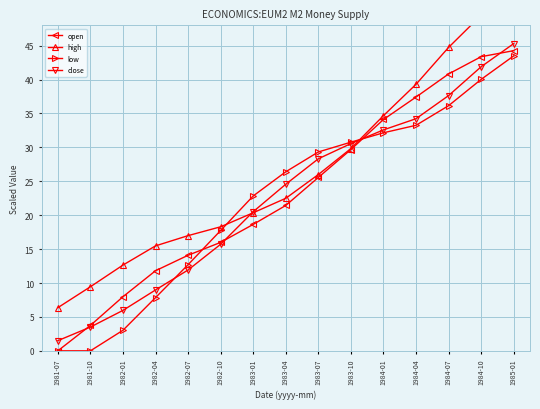

How many times do close and low cross each other?

2